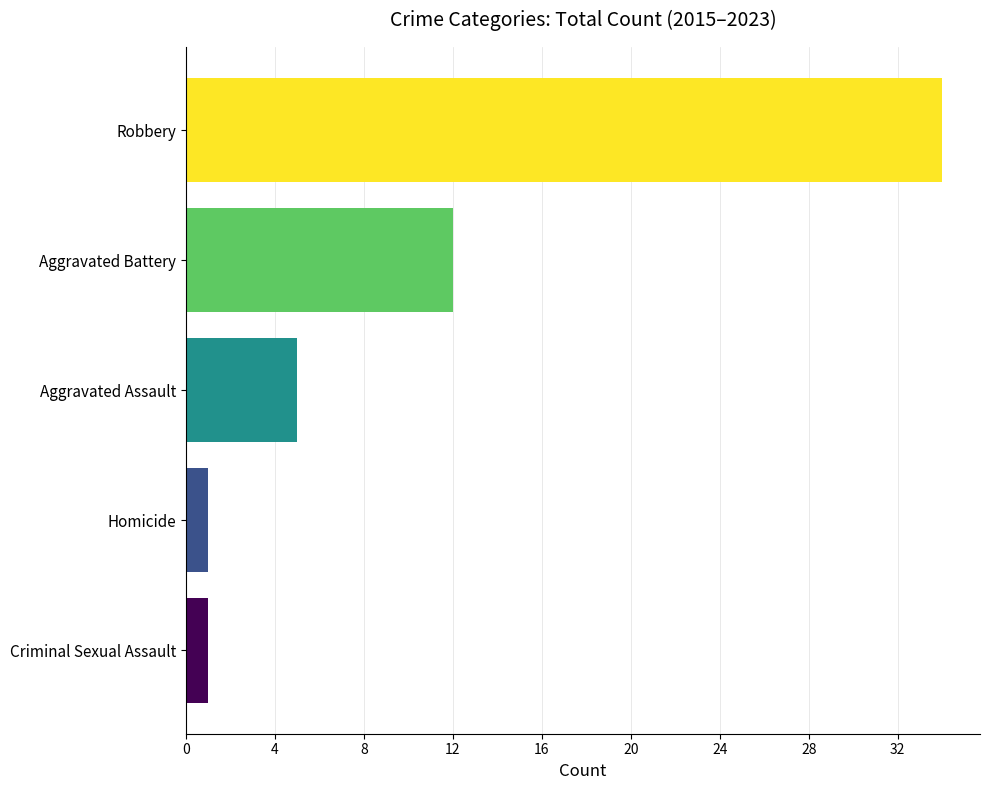

Reading bottom to top, transcribe all the data shown in this chart.

1	1	5	12	34